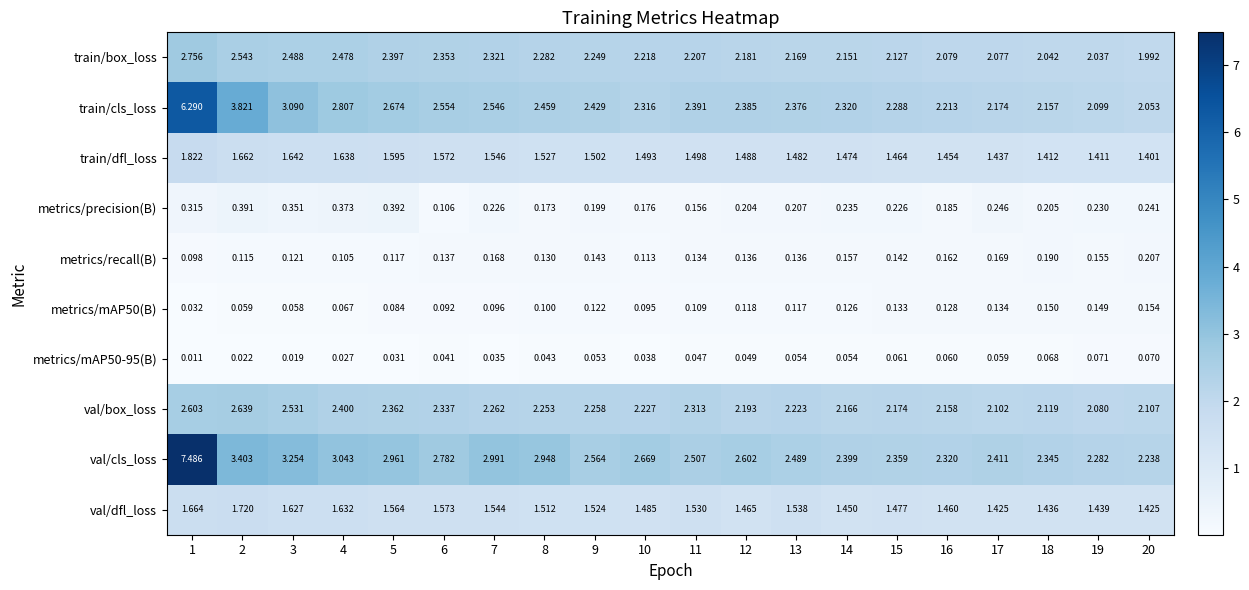

Which series has the largest range (max minus min)?

val/cls_loss